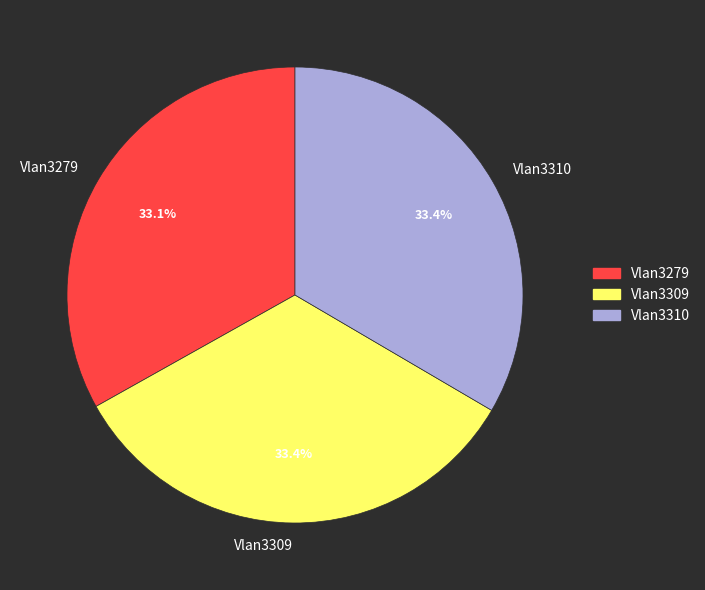

Approximately how many times larger is the value at Vlan3309 compared to Vlan3310?

1.0